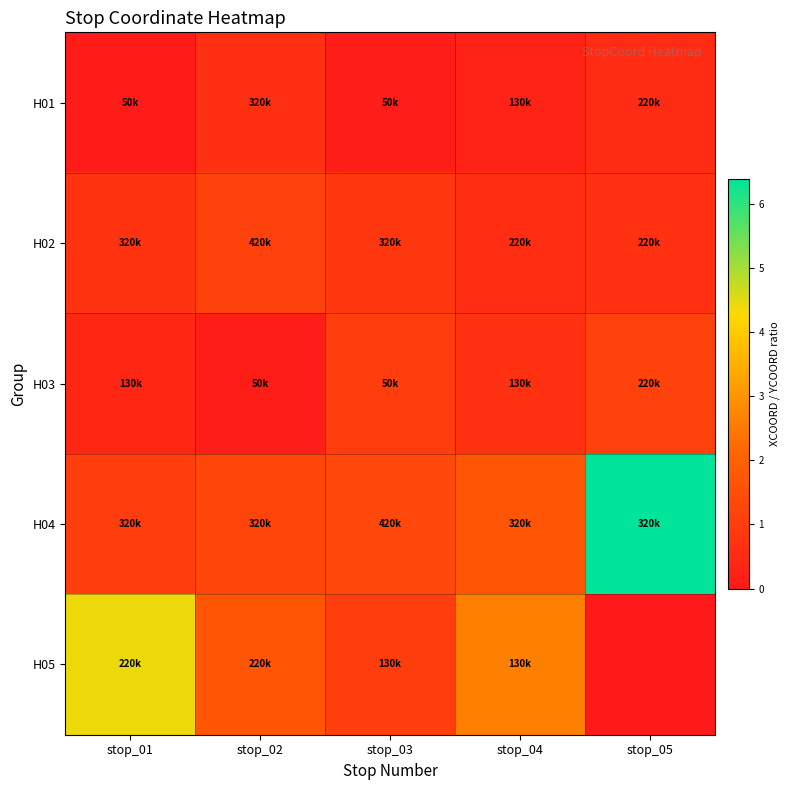

Between stop_05 and stop_02, which is larger?

stop_02